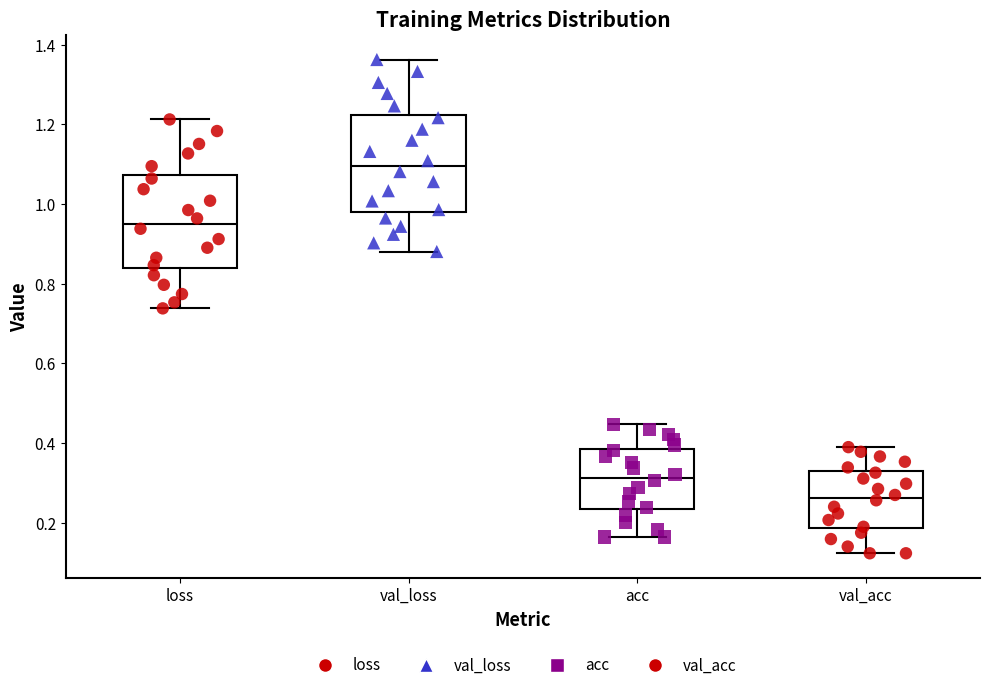

Which box's median line is the highest?

val_loss